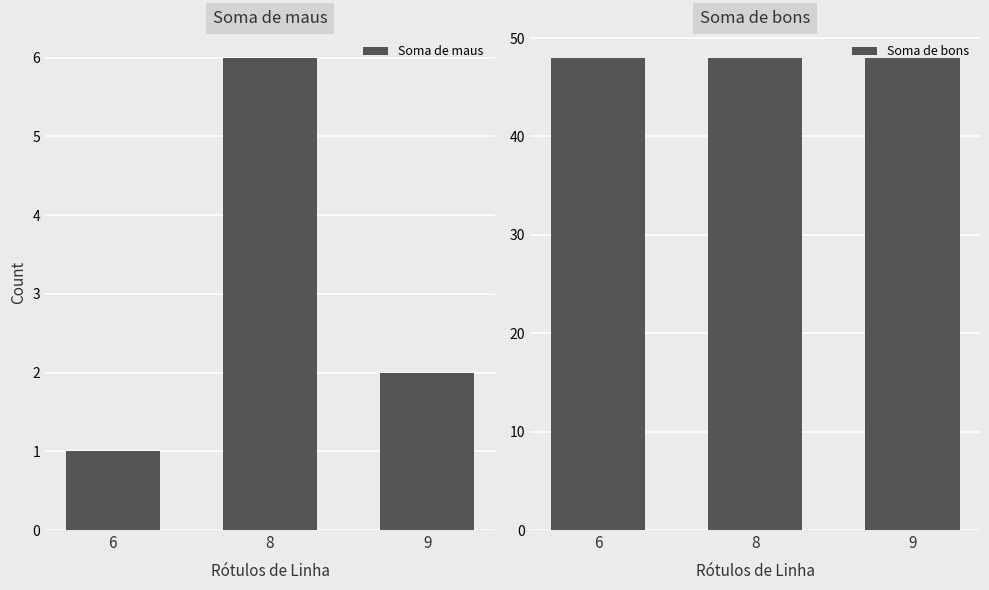

The Soma de maus series shows 1 at 6. True or false?

True